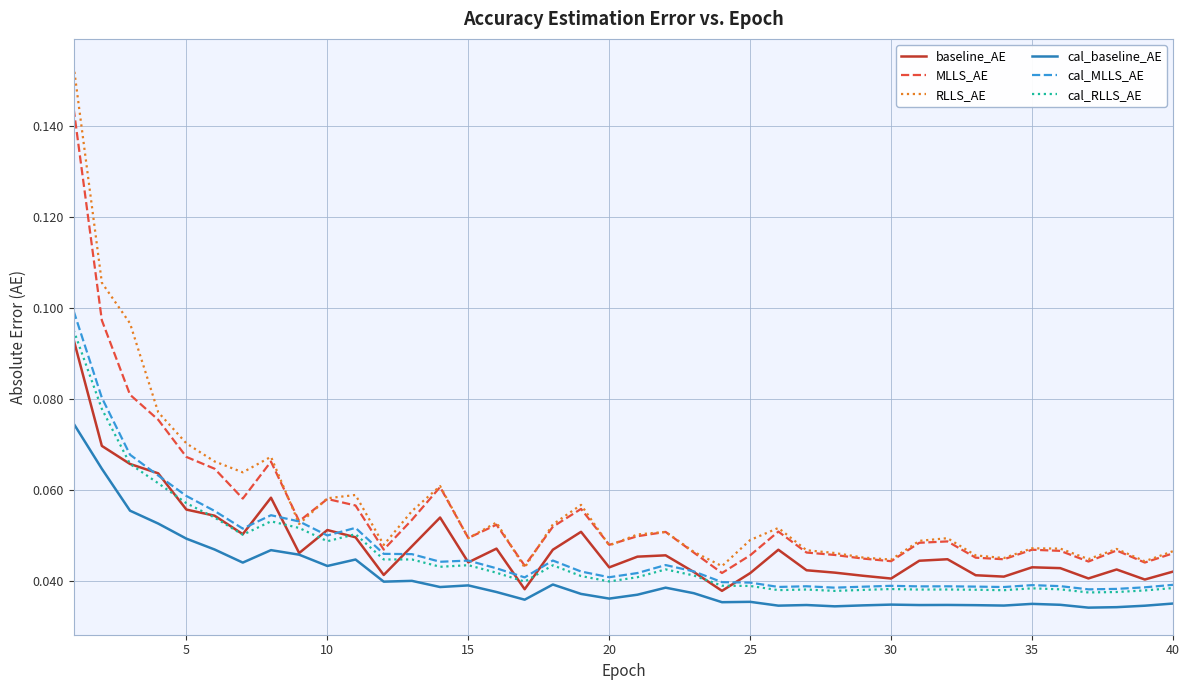

Which series has the widest spread of values?

RLLS_AE